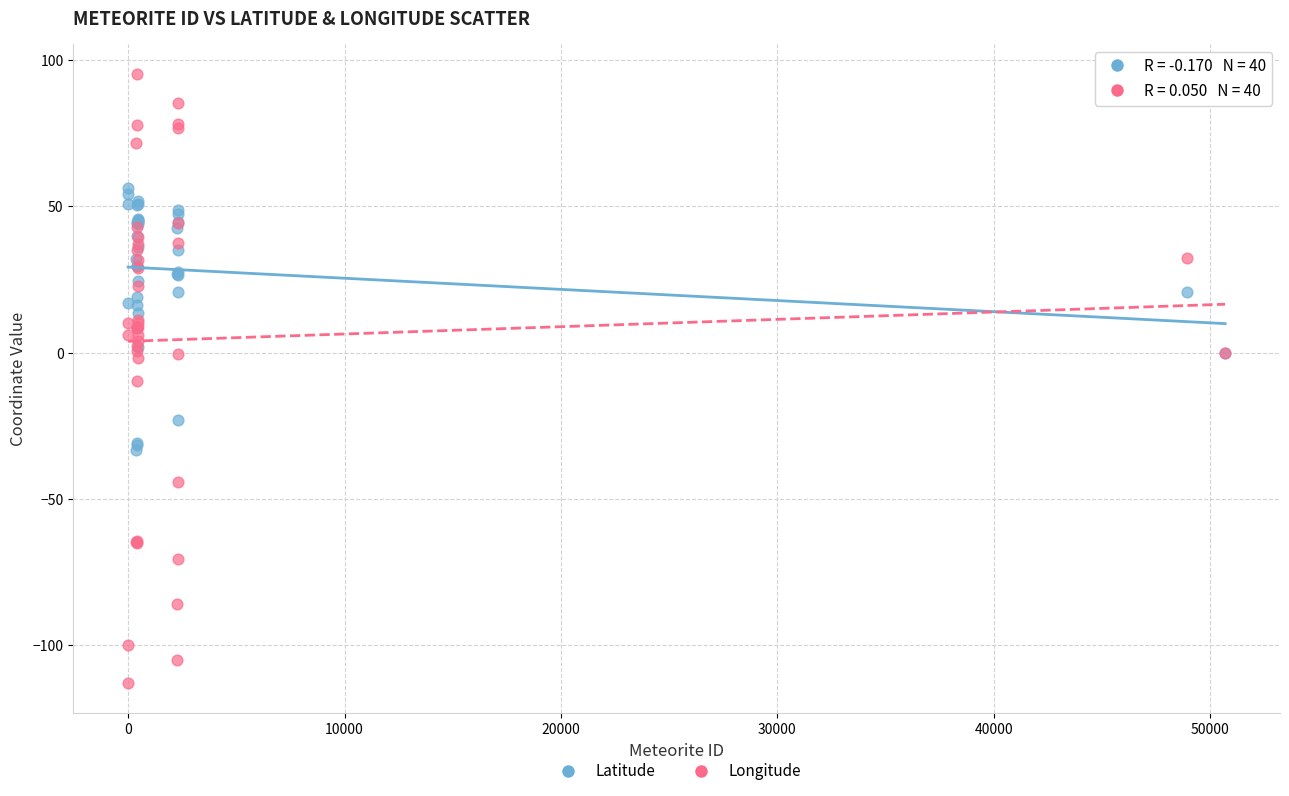

Which series has the widest spread of Y values?

Longitude